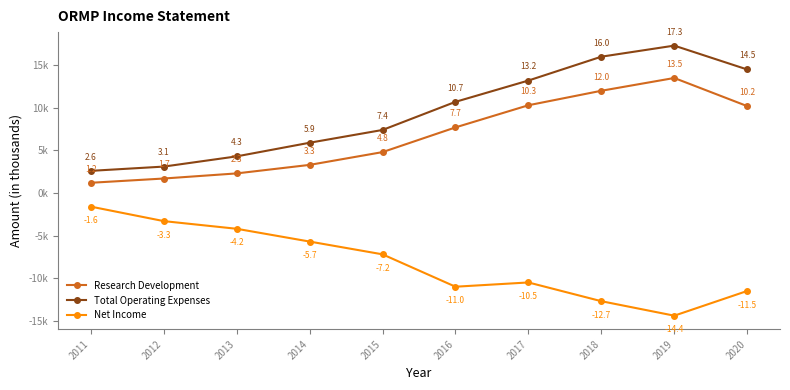

What is the total value across all series at 2020?

13200